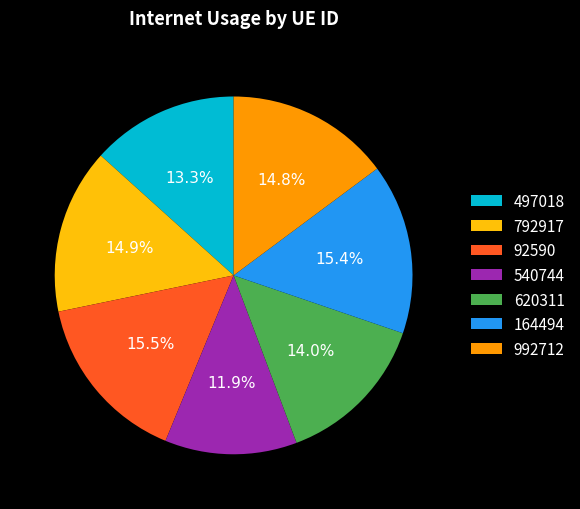

Does 540744 represent more than half of the total?

No